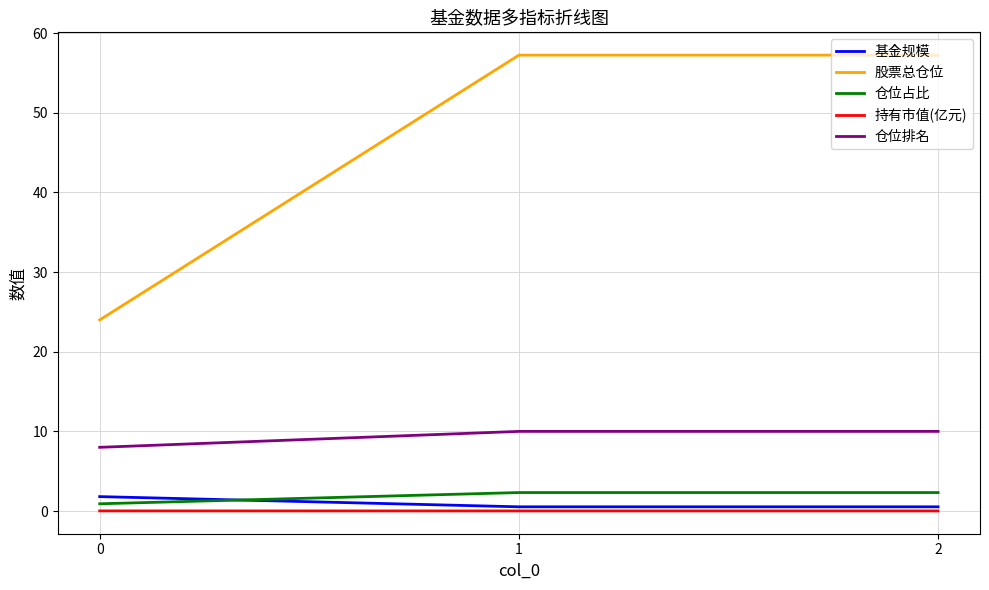

Which series has the widest spread of values?

股票总仓位